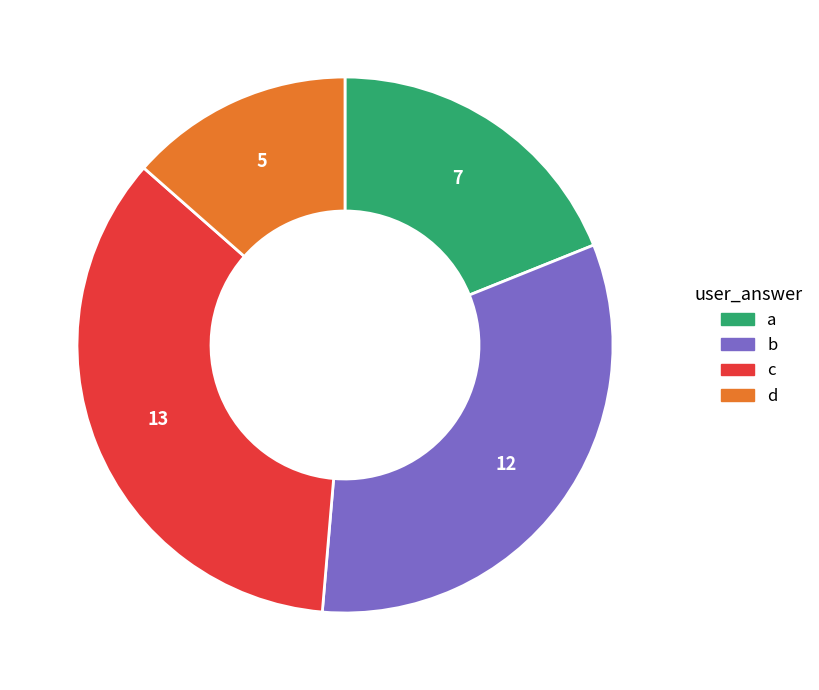

Is the sum of b and d greater than half?

No